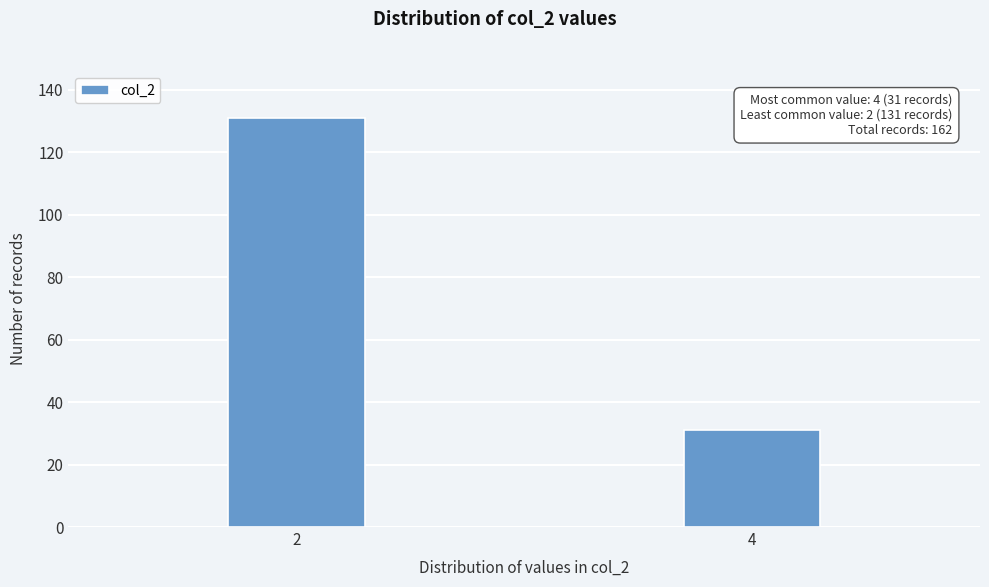

Reading left to right, transcribe all the data shown in this chart.

131	31